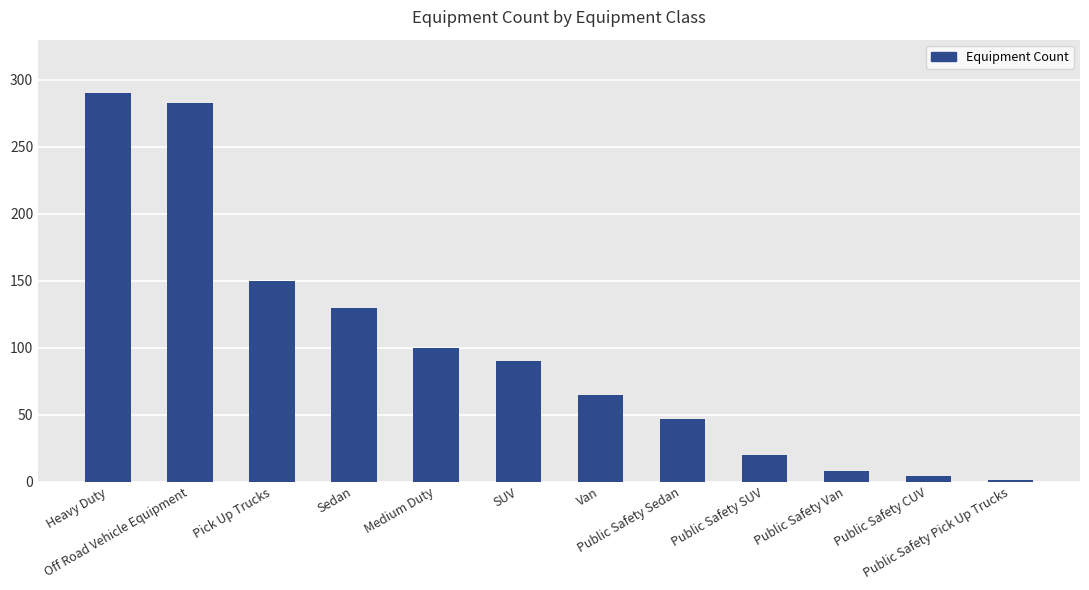

Rank the categories by value from lowest to highest.

Public Safety Pick Up Trucks, Public Safety CUV, Public Safety Van, Public Safety SUV, Public Safety Sedan, Van, SUV, Medium Duty, Sedan, Pick Up Trucks, Off Road Vehicle Equipment, Heavy Duty